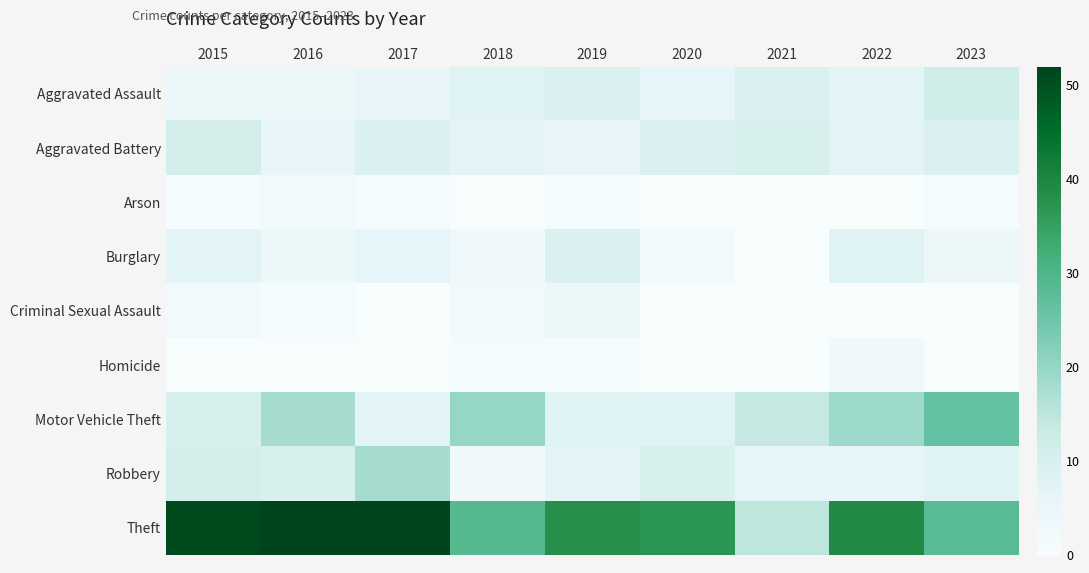

What is the total value across all series at 2018?

73